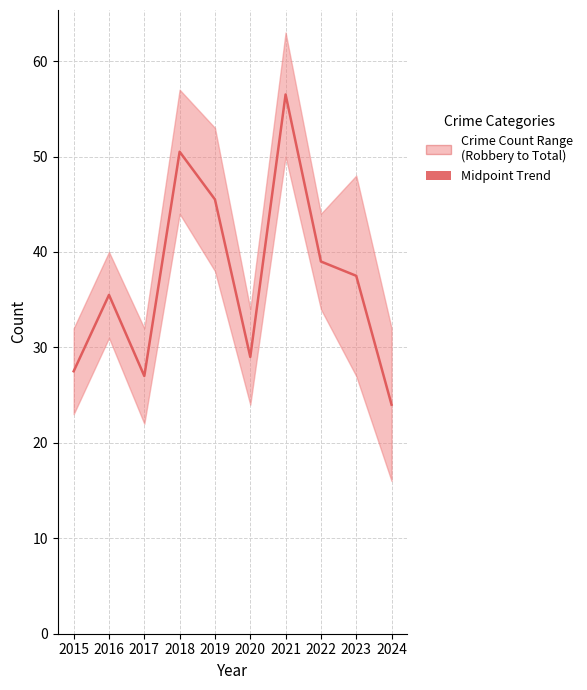

What is the ratio of the value at 2024 to the value at 2022?

0.6